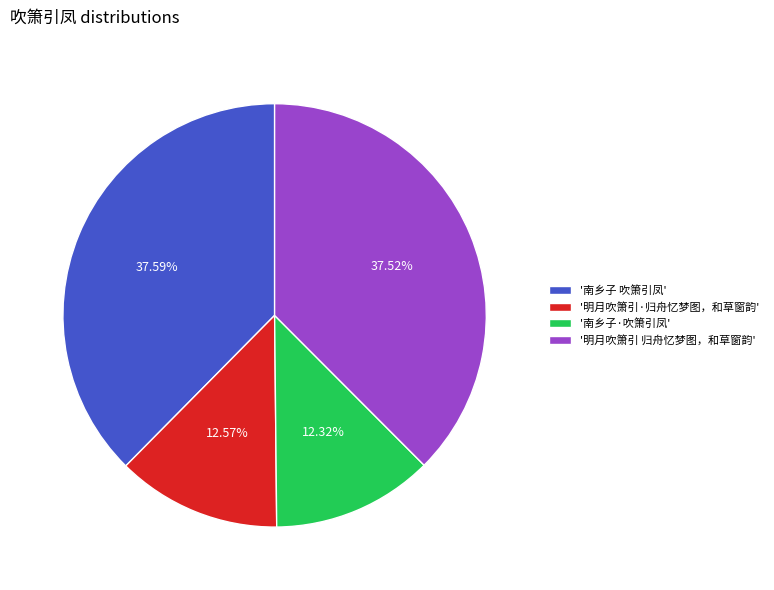

Does '明月吹箫引·归舟忆梦图，和草窗韵' represent more than half of the total?

No